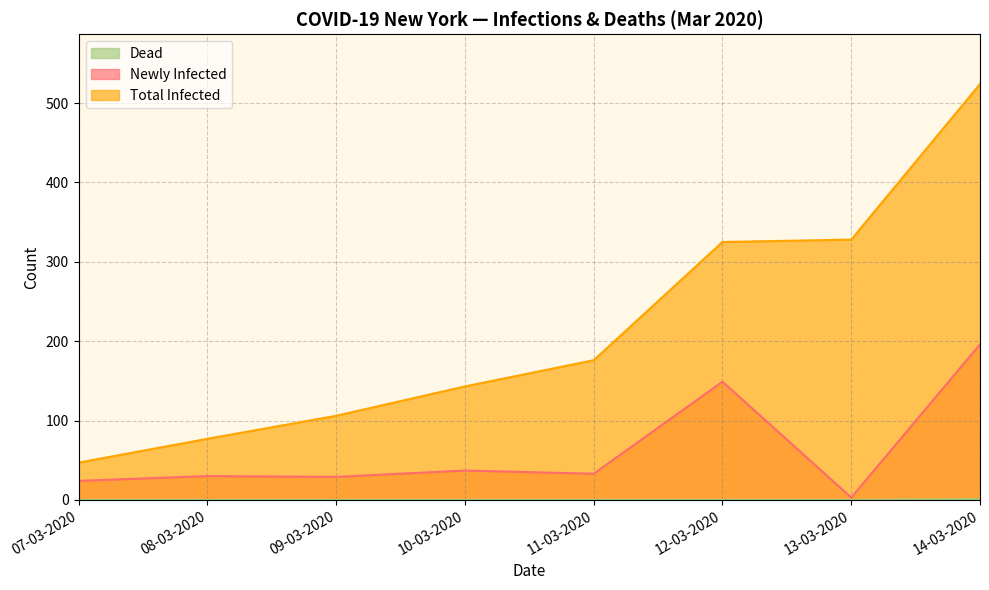

How many lines are shown in the chart?

3